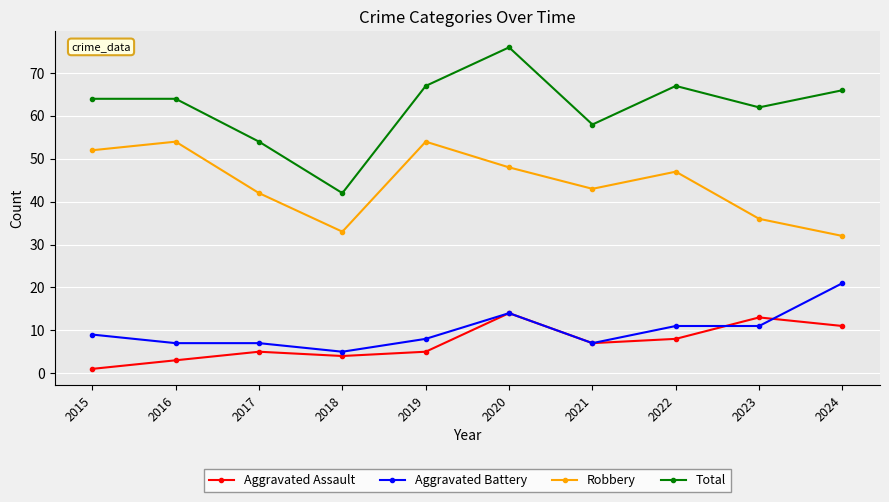

How many series are shown in this chart?

4